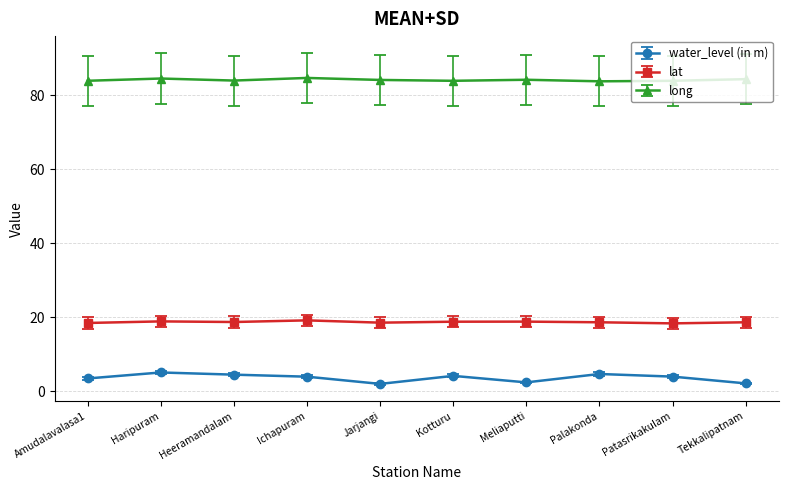

Rank the series by their maximum value, from highest to lowest.

long, lat, water_level (in m)